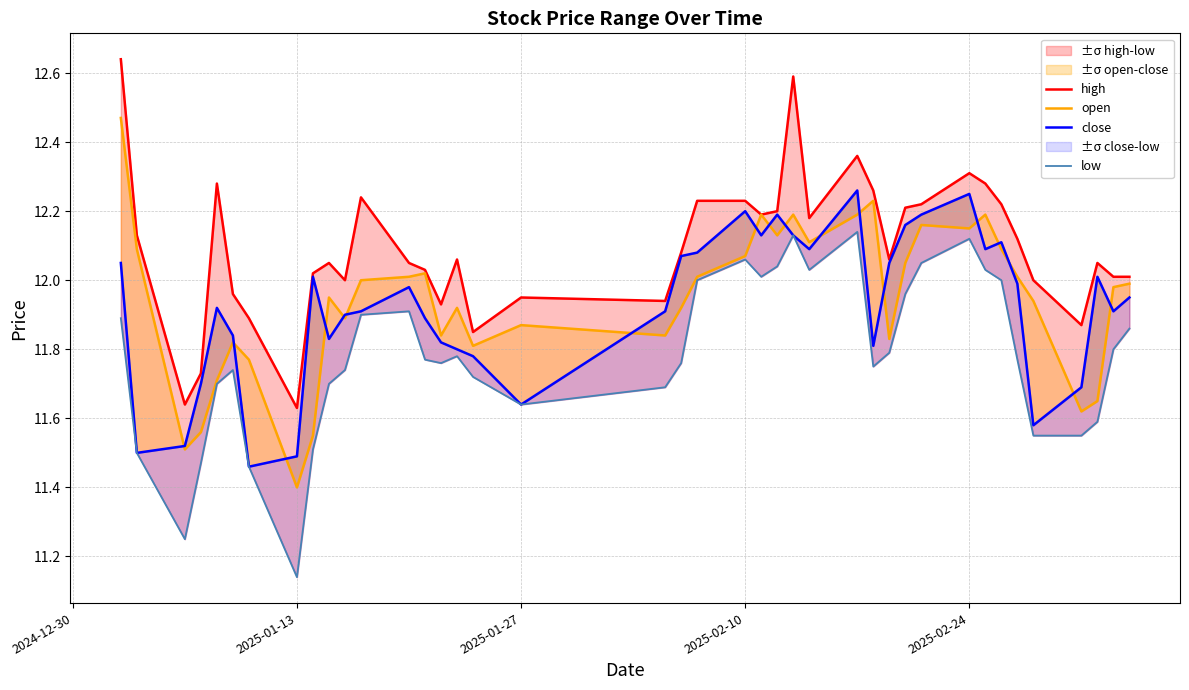

True or false: close and low cross at least once.

False